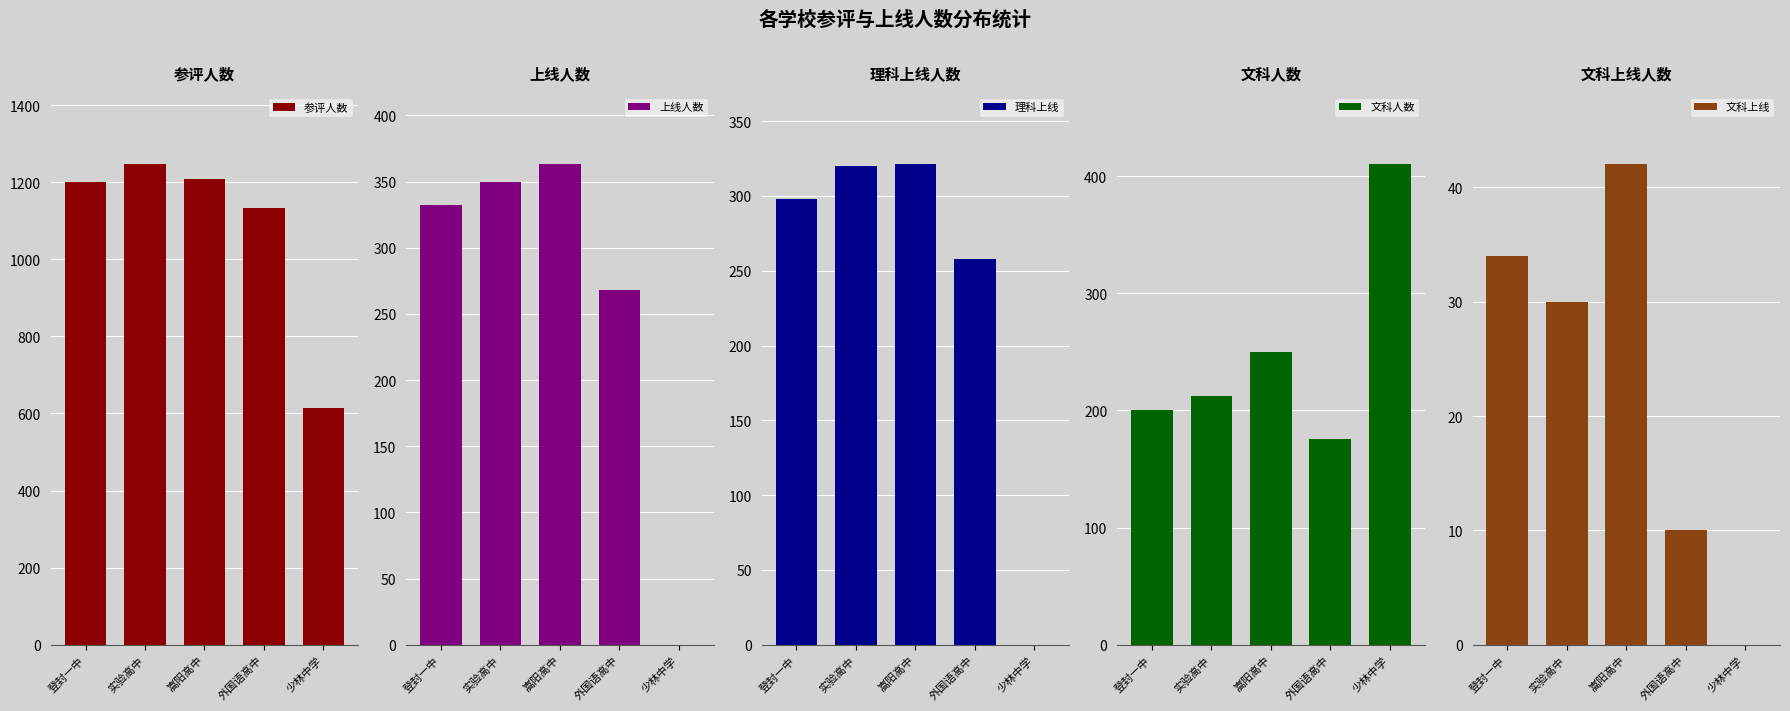

What is the label of the 2nd bar from the right?

外国语高中